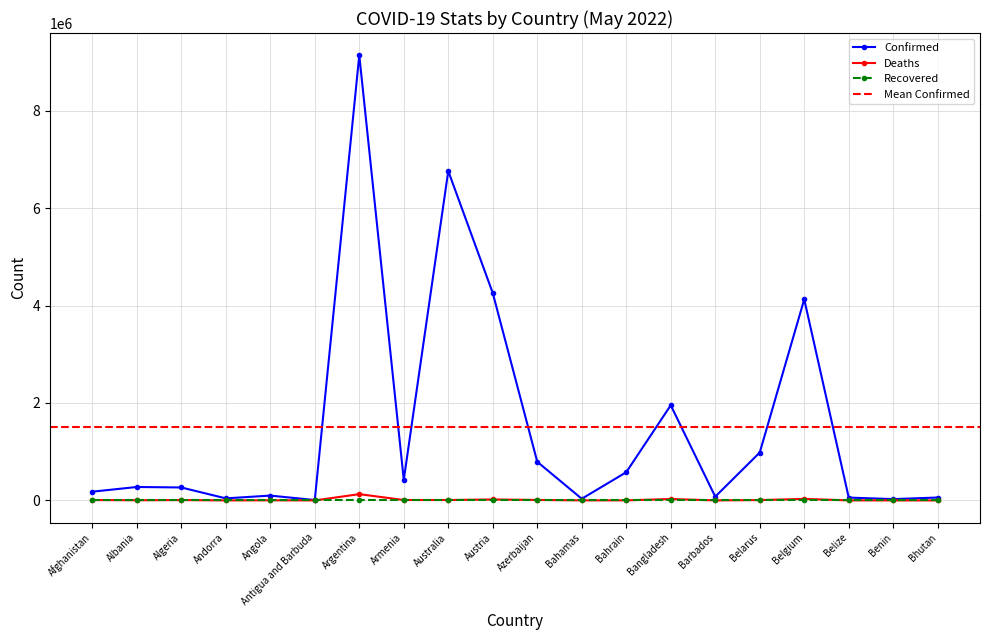

Which series has the largest range (max minus min)?

Confirmed